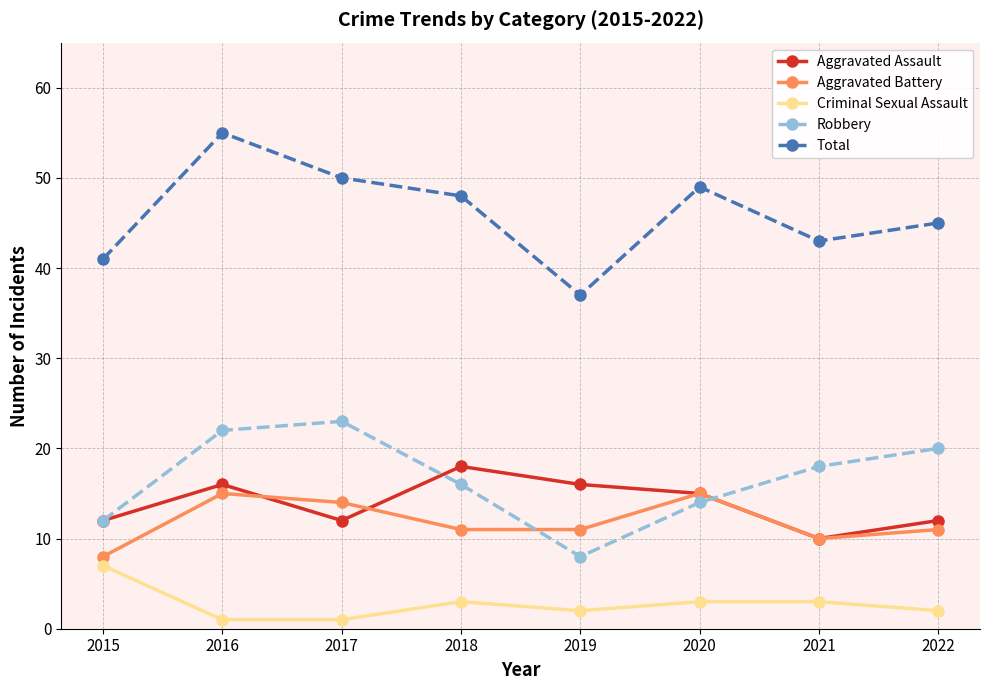

Rank the series at 2019 from highest to lowest value.

Total, Aggravated Assault, Aggravated Battery, Robbery, Criminal Sexual Assault